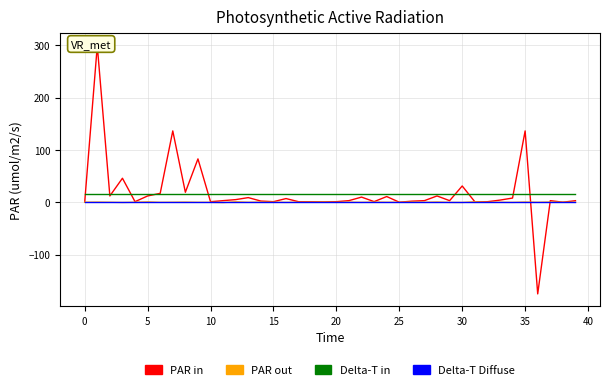

Which series has the widest spread of values?

PAR in